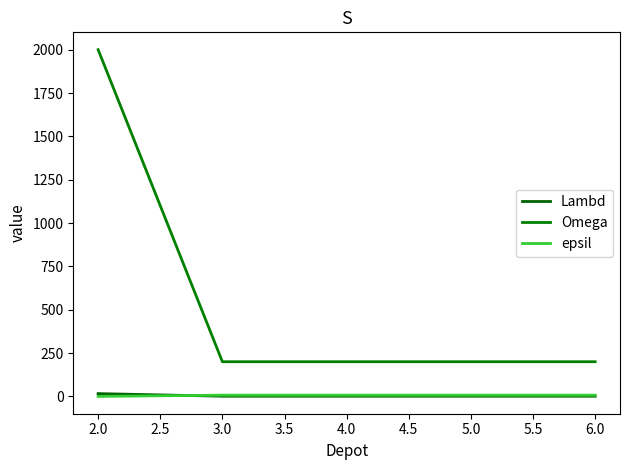

How many times do epsil and Lambd cross each other?

1